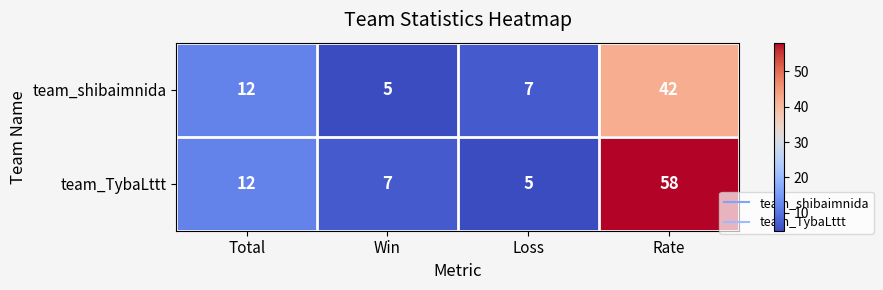

List the series in order of their overall mean, highest first.

team_TybaLttt, team_shibaimnida